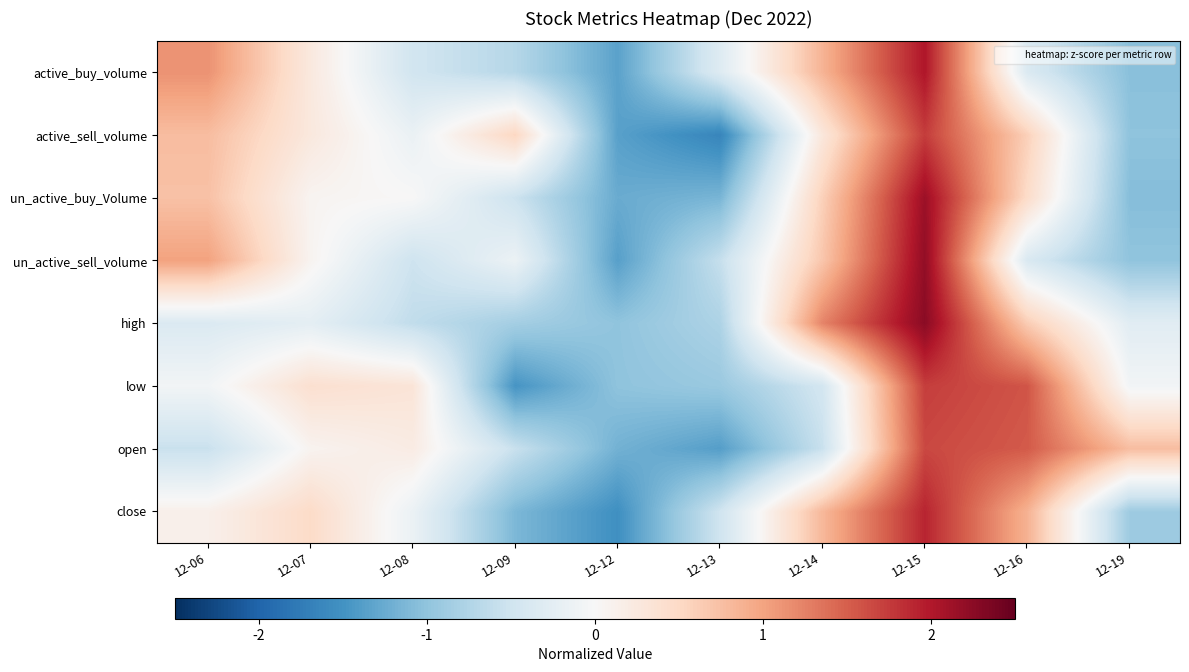

Rank the series by their maximum value, from highest to lowest.

high, un_active_sell_volume, un_active_buy_Volume, active_buy_volume, close, active_sell_volume, low, open